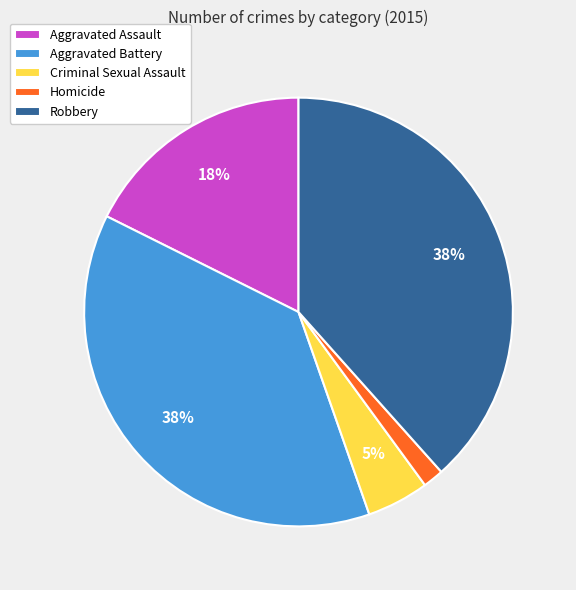

Combined, do Robbery and Criminal Sexual Assault account for over 50%?

No